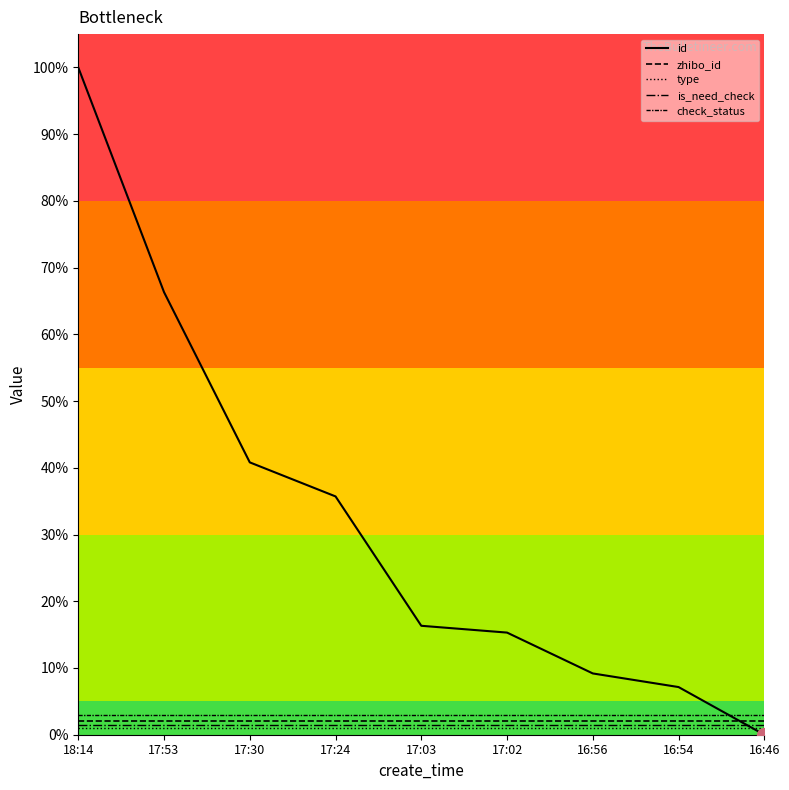

What is the spread (max minus min) of values at 17:24?

0.3